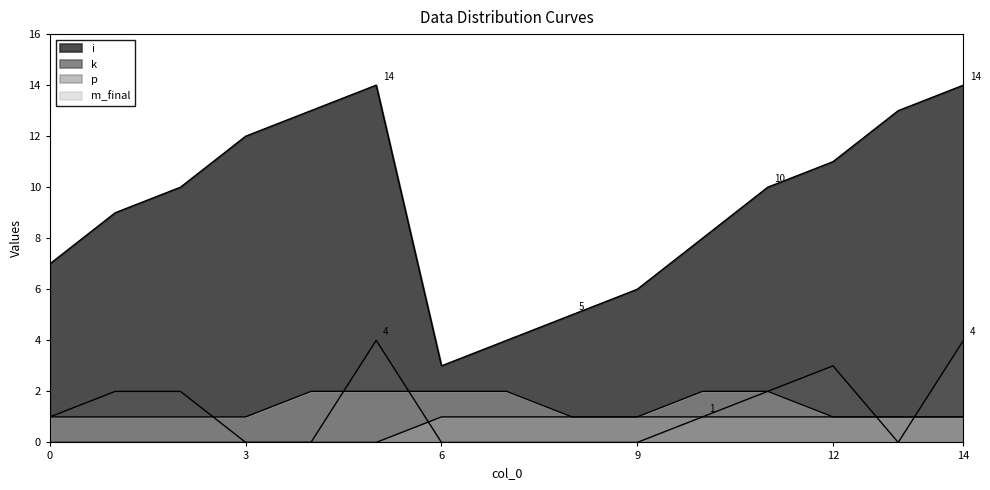

What is the value of the p point at the 8th from the left?

1